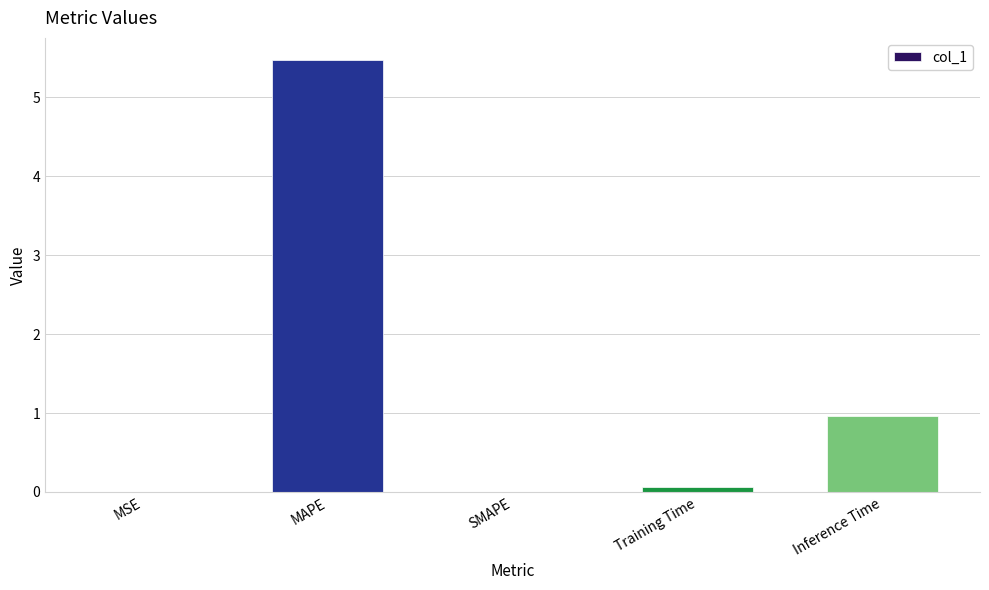

What is the change in value from MAPE to SMAPE?

-5.5